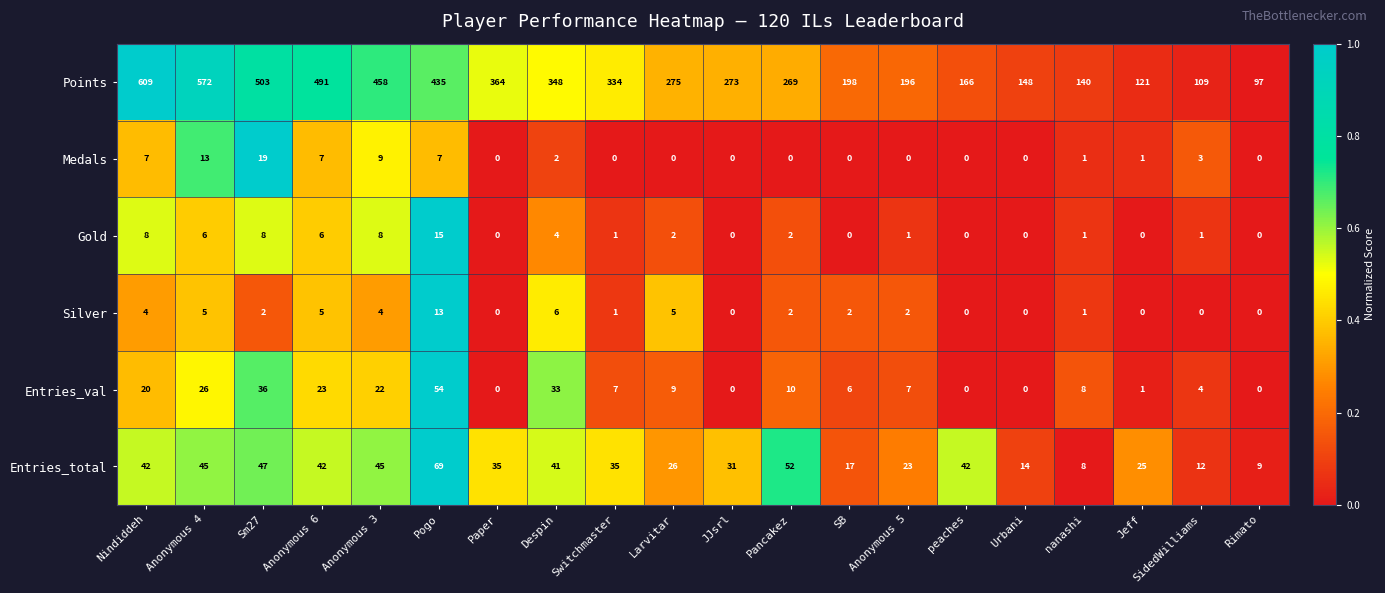

Where does the Silver series first go above 2?

Nindiddeh